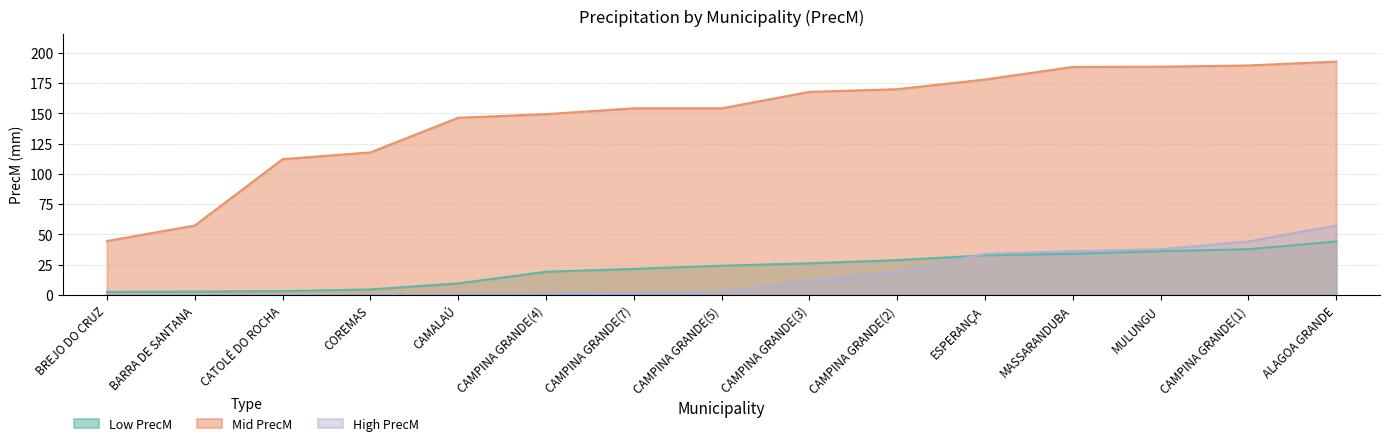

How many values in High PrecM are above zero?

14